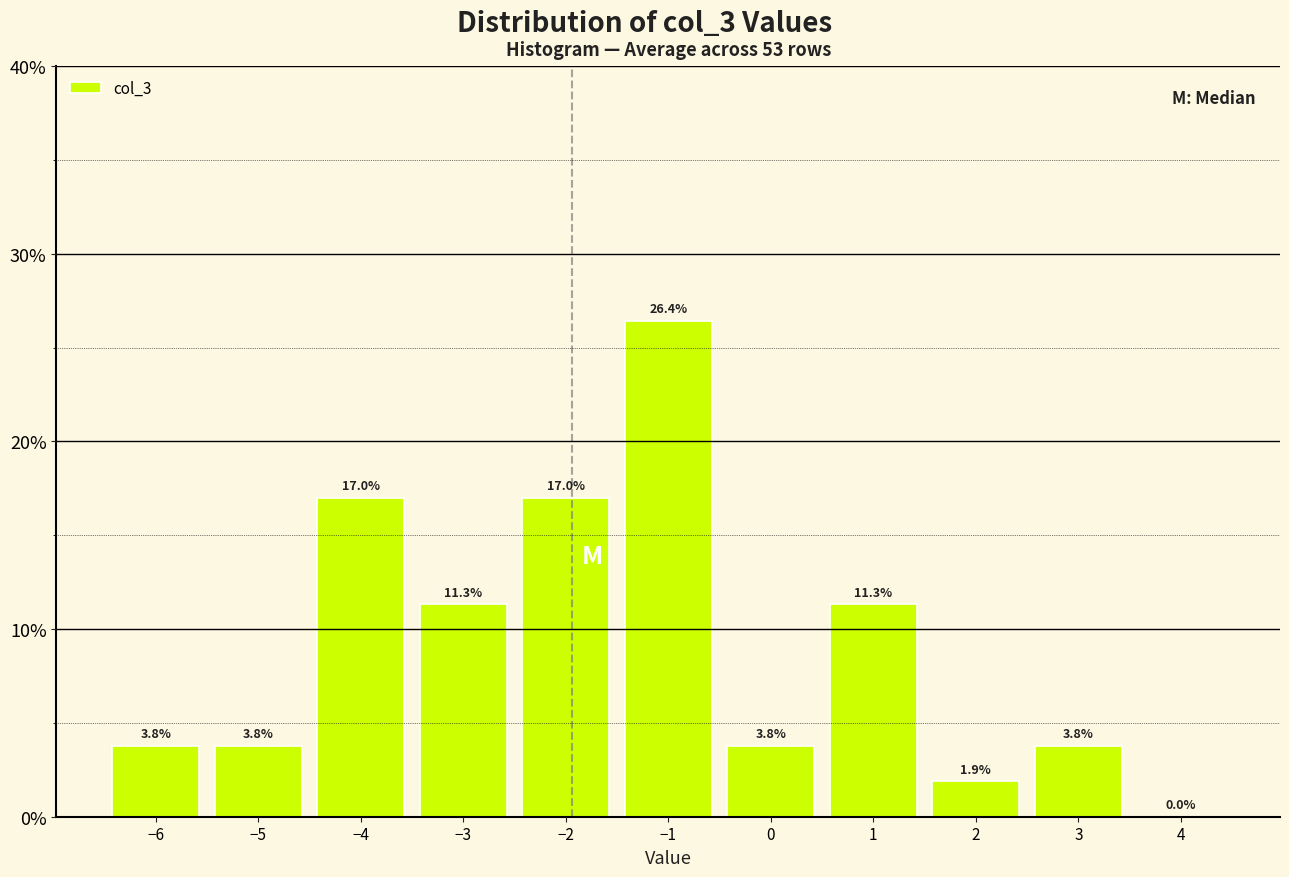

Over which range of the x-axis is the bar tallest?

-1.5 to -0.5